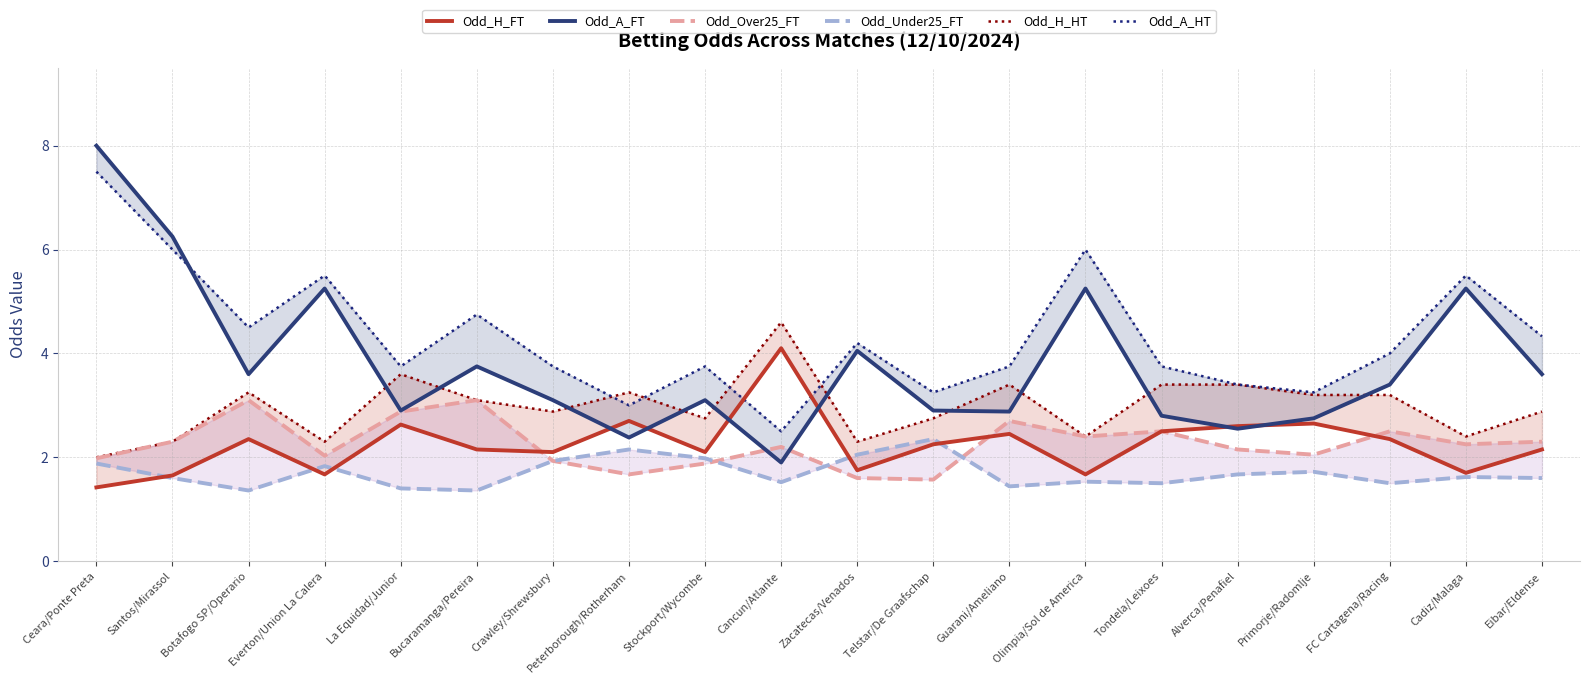

Count the number of data series in this chart.

6